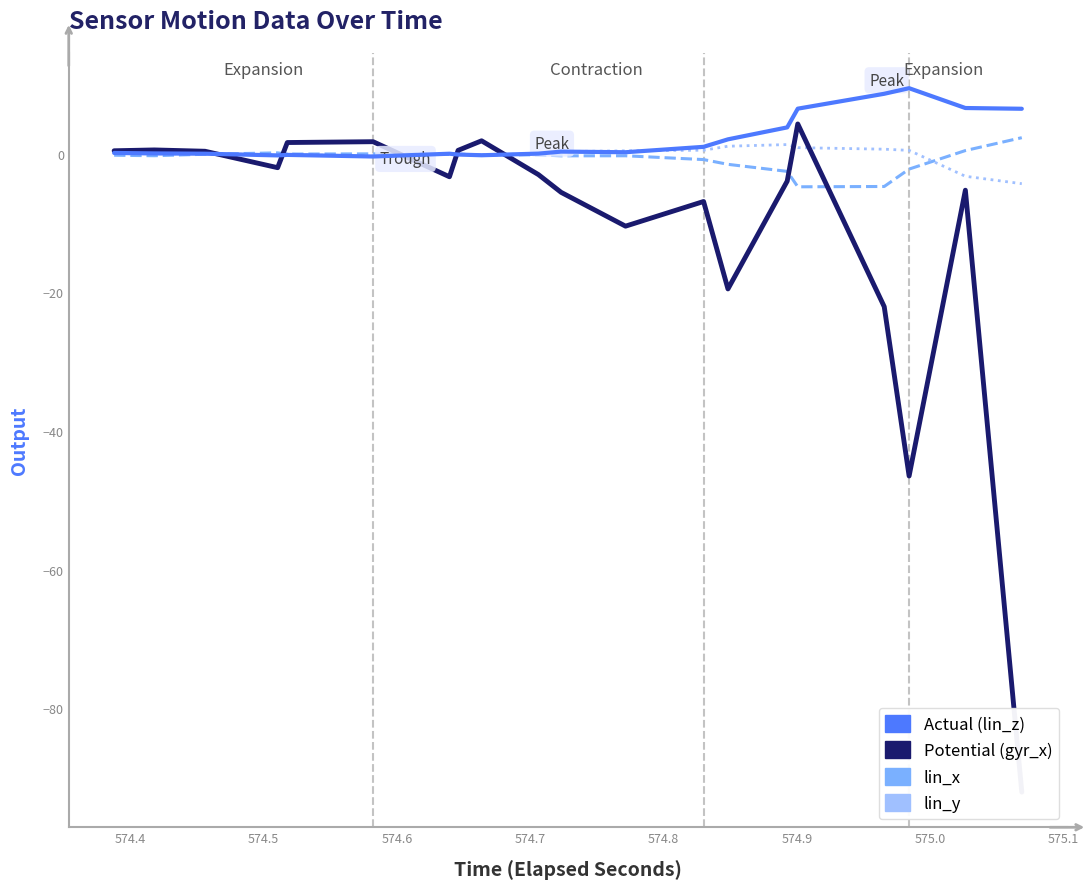

At which category does lin_z (Actual) reach its first local valley?

574.6